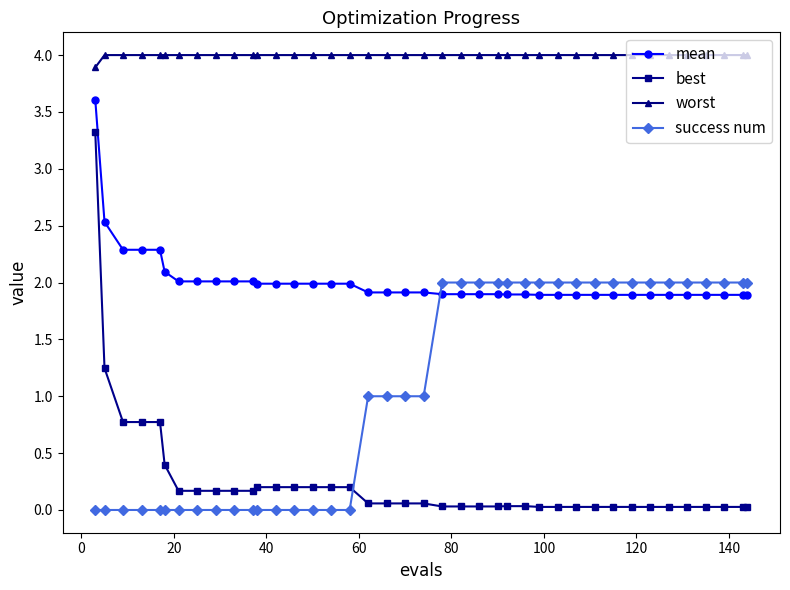

Which series has the widest spread of values?

best